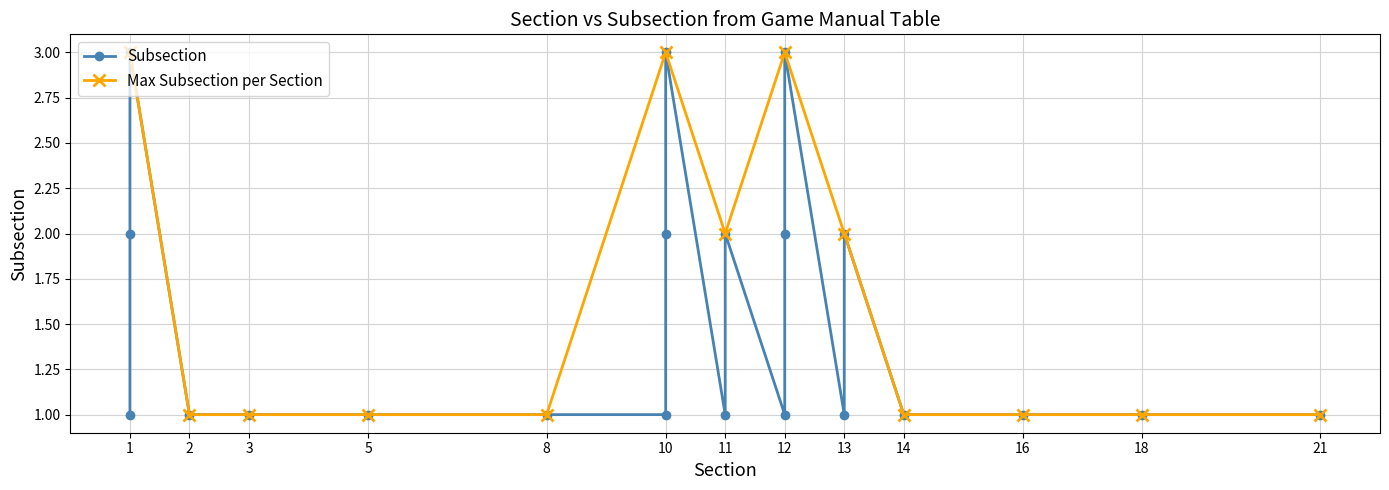

Approximately how many times larger is the value at 5 compared to 10?

0.3